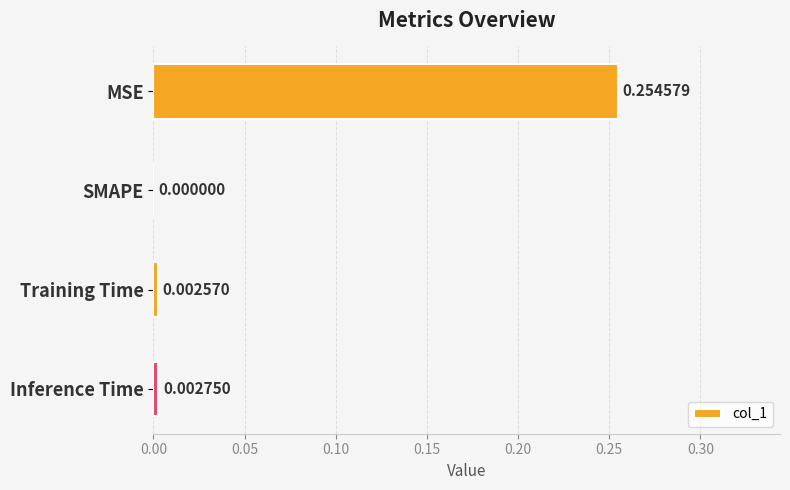

Which category has the highest value across all series?

MSE